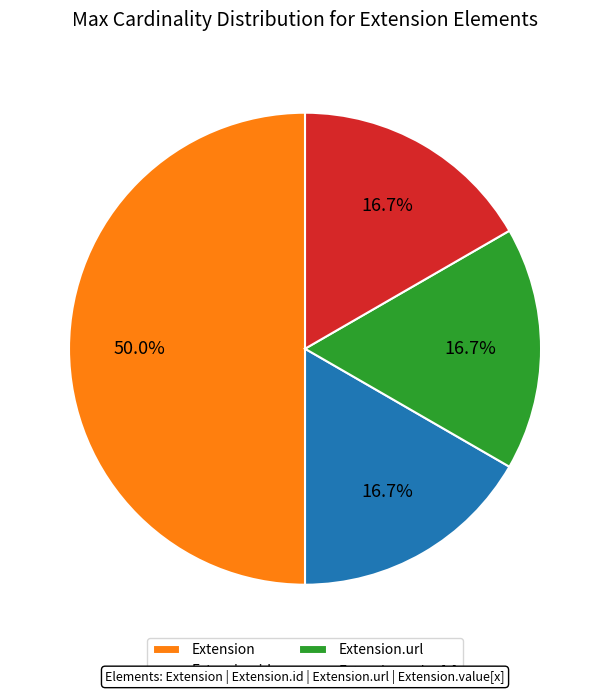

Which slice is the largest?

Extension